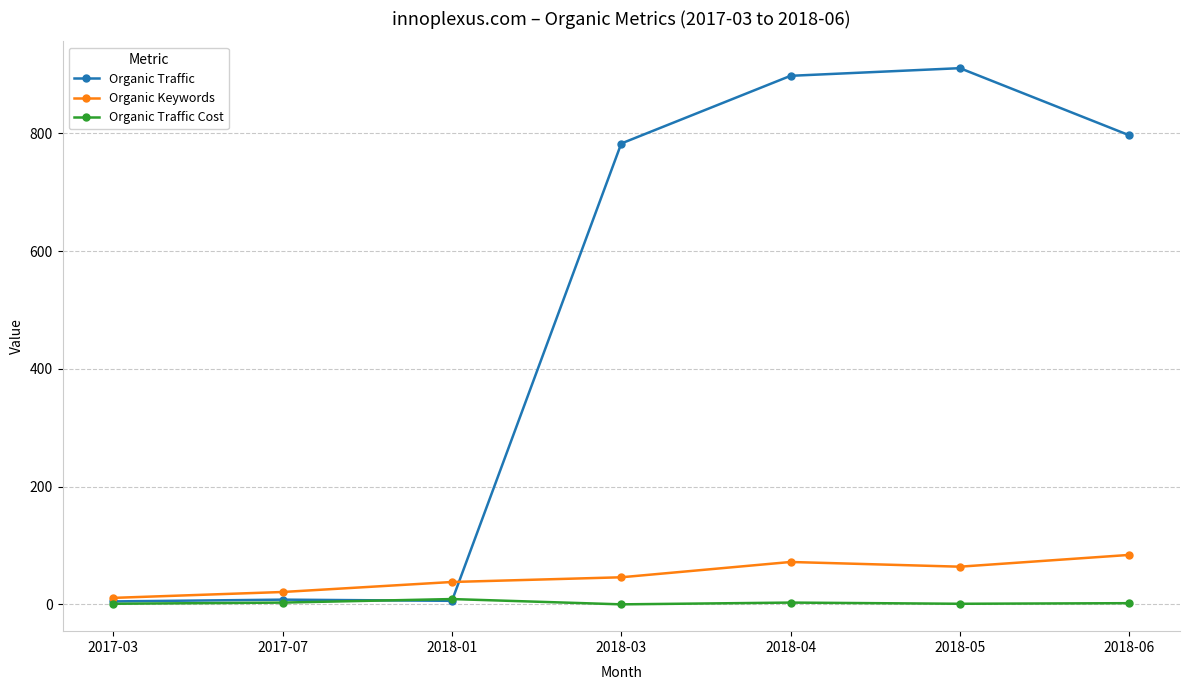

Which series has the widest spread of values?

Organic Traffic